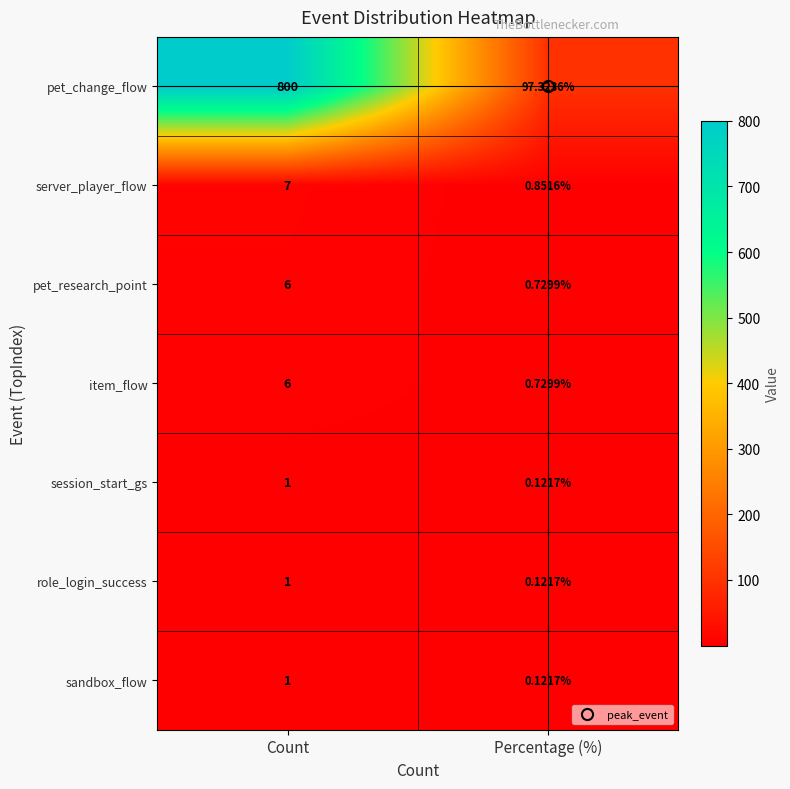

Where is session_start_gs nearest to the value 0?

Percentage (%)